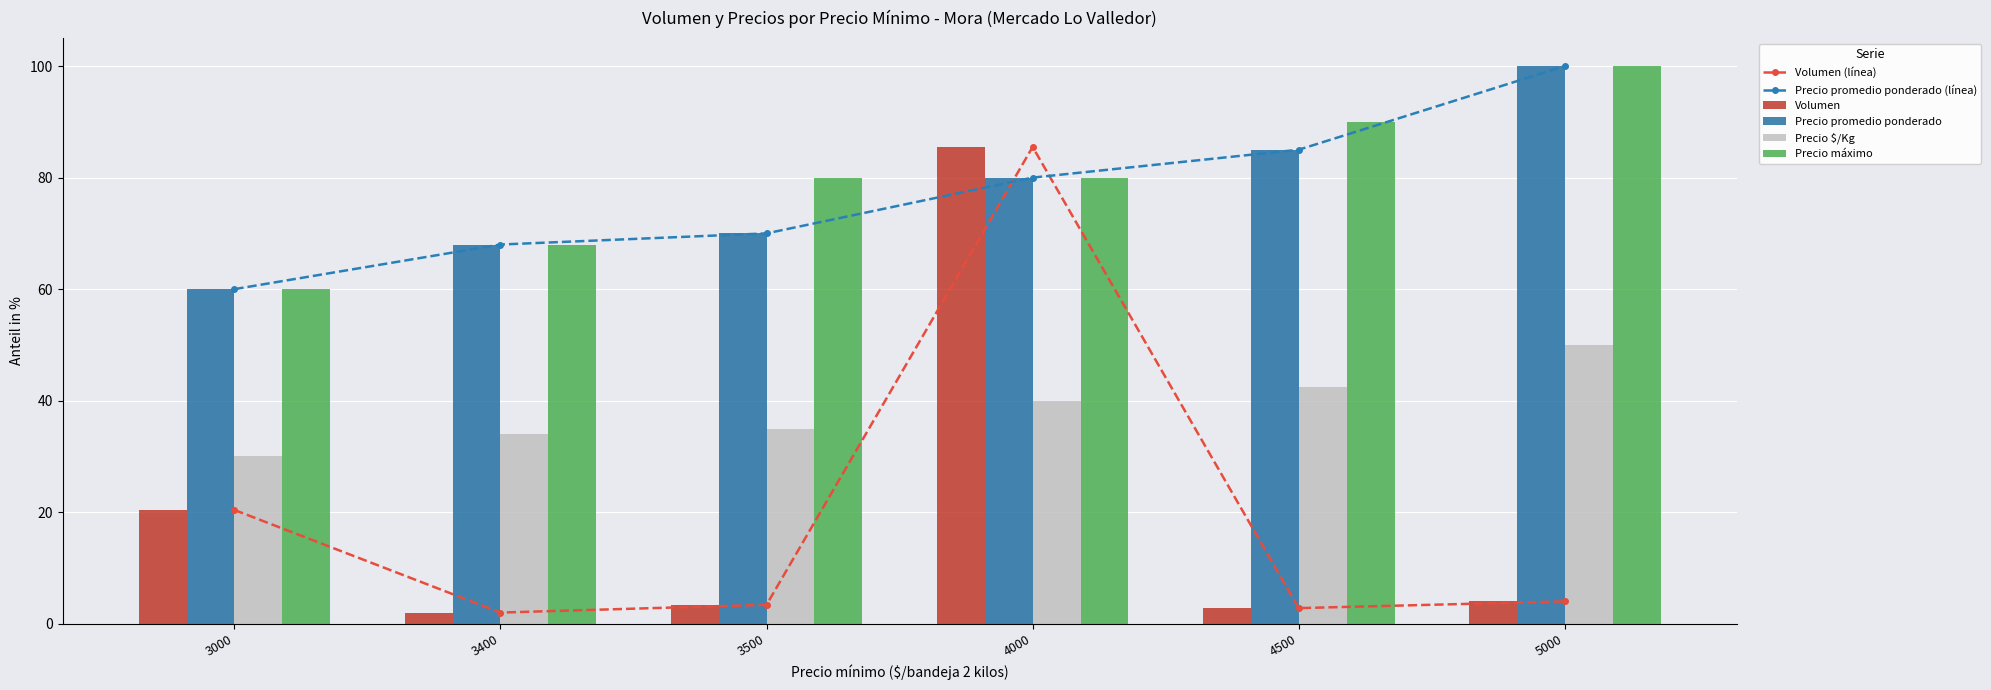

Rank the categories by Volumen (línea) value from lowest to highest.

3400, 4500, 3500, 5000, 3000, 4000